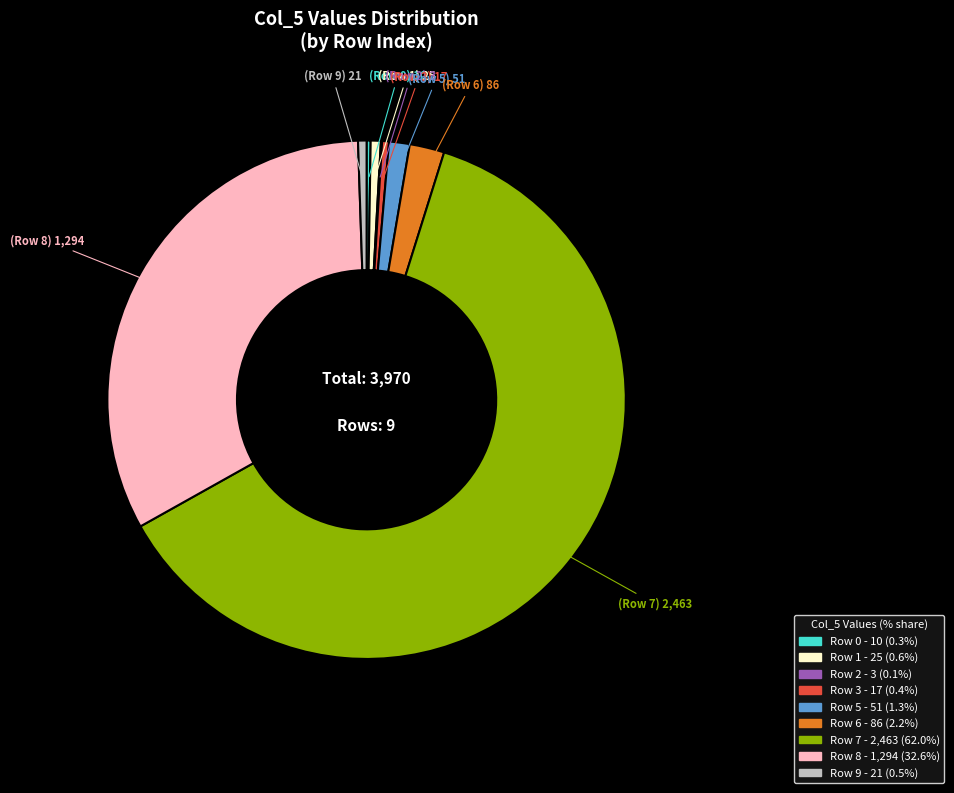

Does any single category account for the majority?

Yes